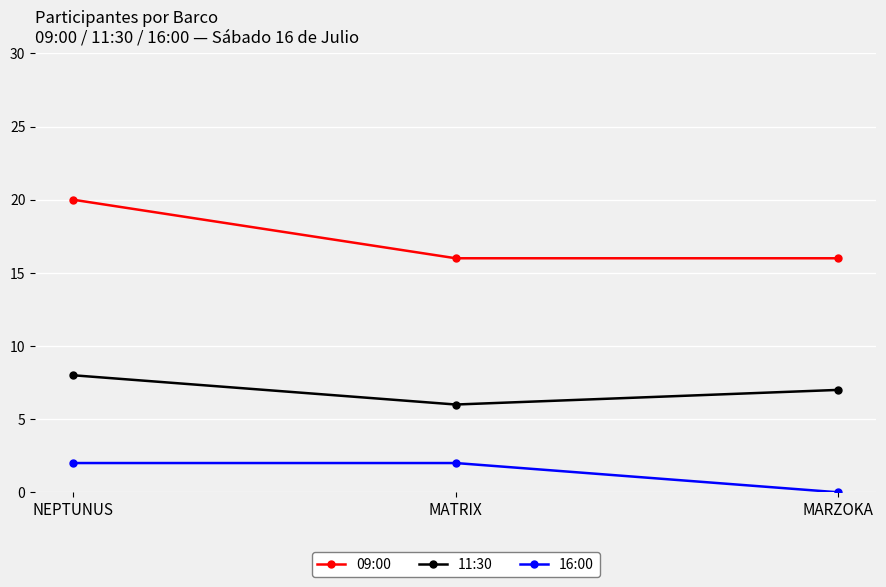

Is the value of 09:00 at NEPTUNUS greater than the value of 11:30 at NEPTUNUS?

Yes